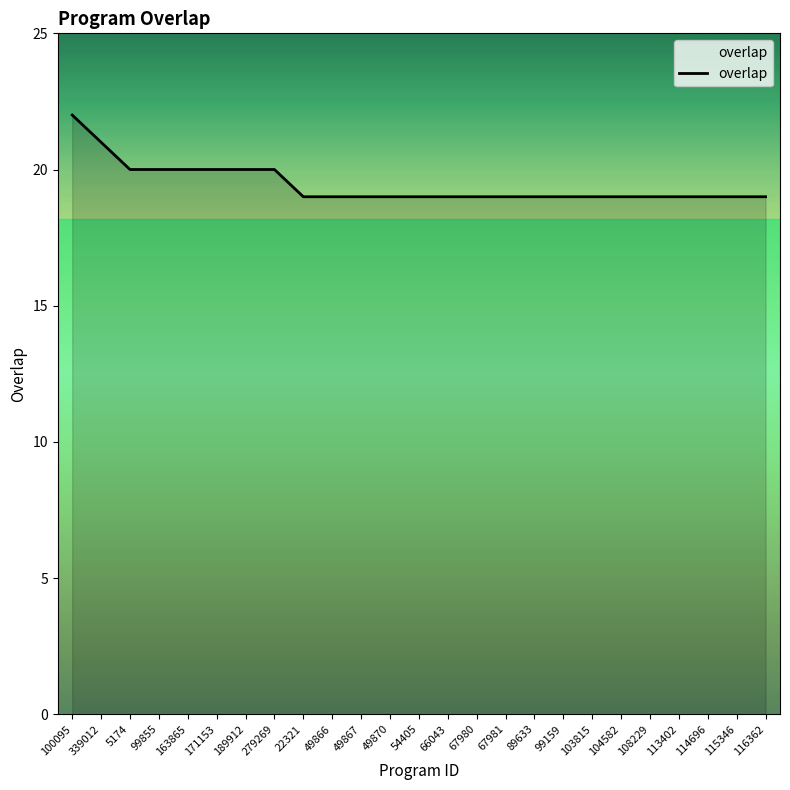

What is the average value?

19